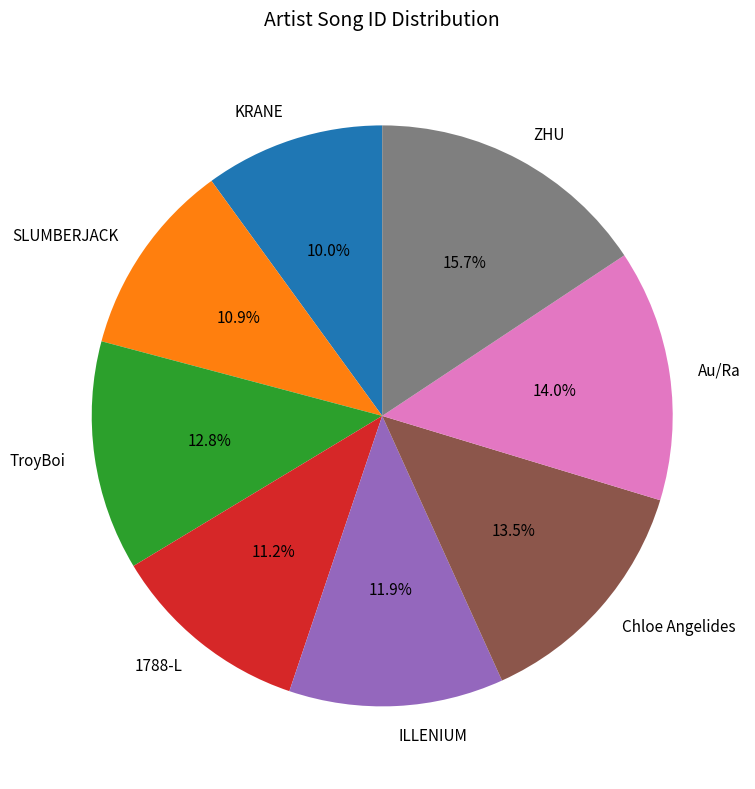

To the nearest percent, what is the difference between the largest and smallest slice percentages?

6%